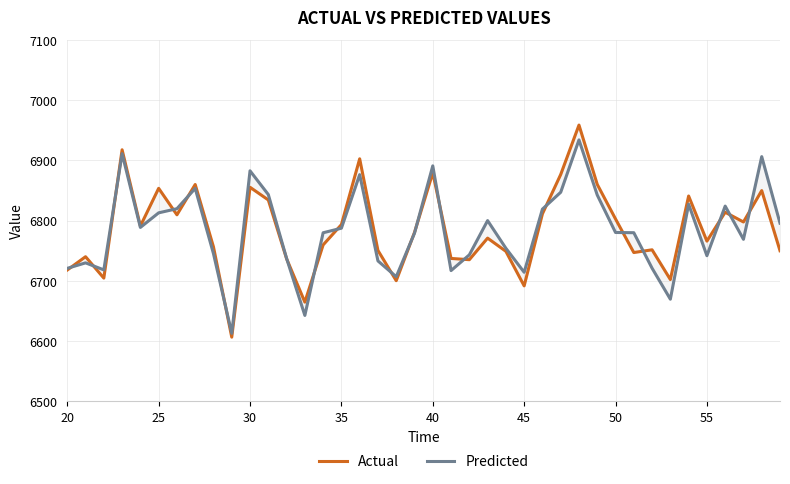

Is the value of Predicted at 11 greater than the value of Actual at 30?

Yes